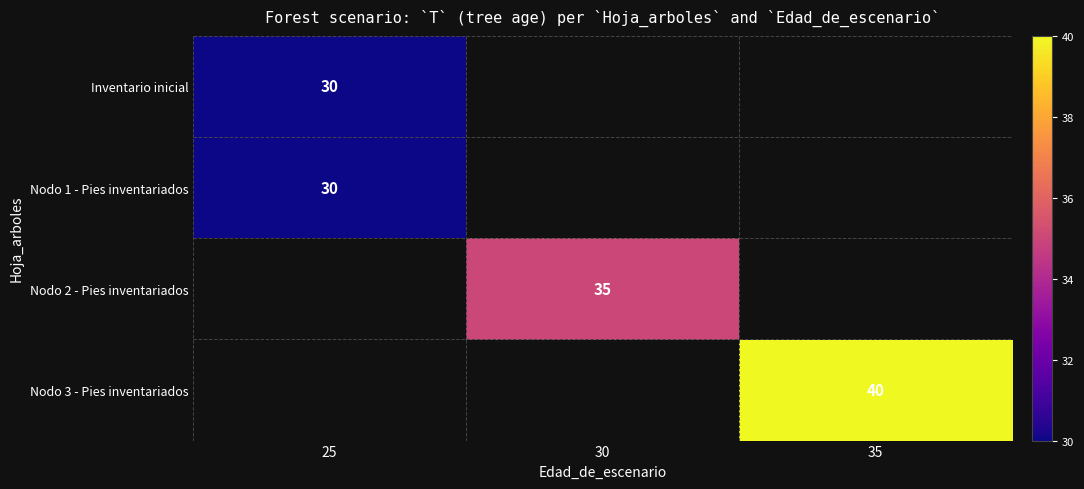

Is it true that Nodo 3 - Pies inventariados equals 40 at 35?

True